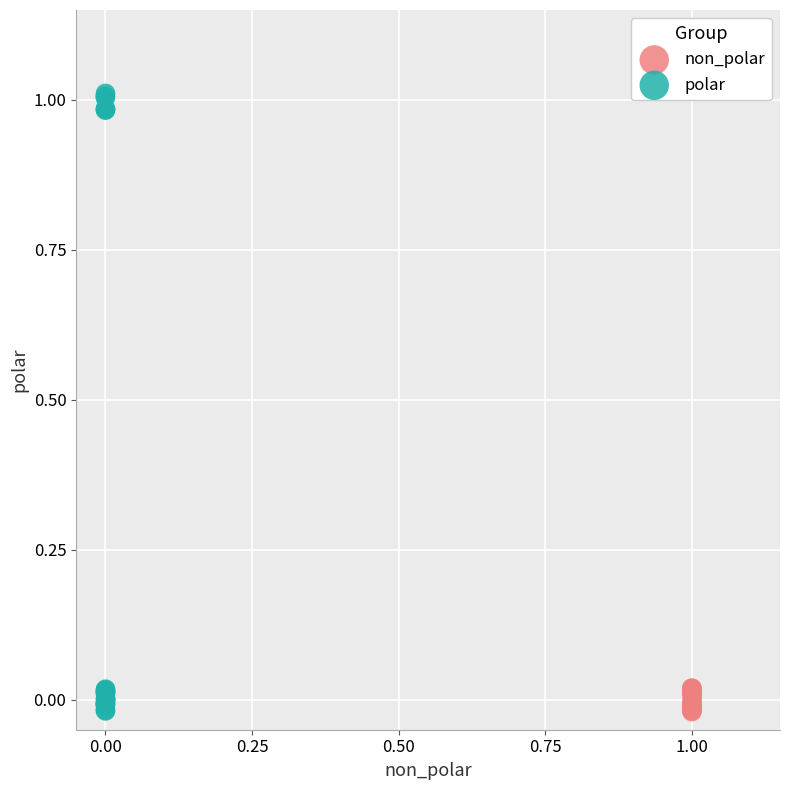

Which series has the largest Y range (max minus min)?

polar